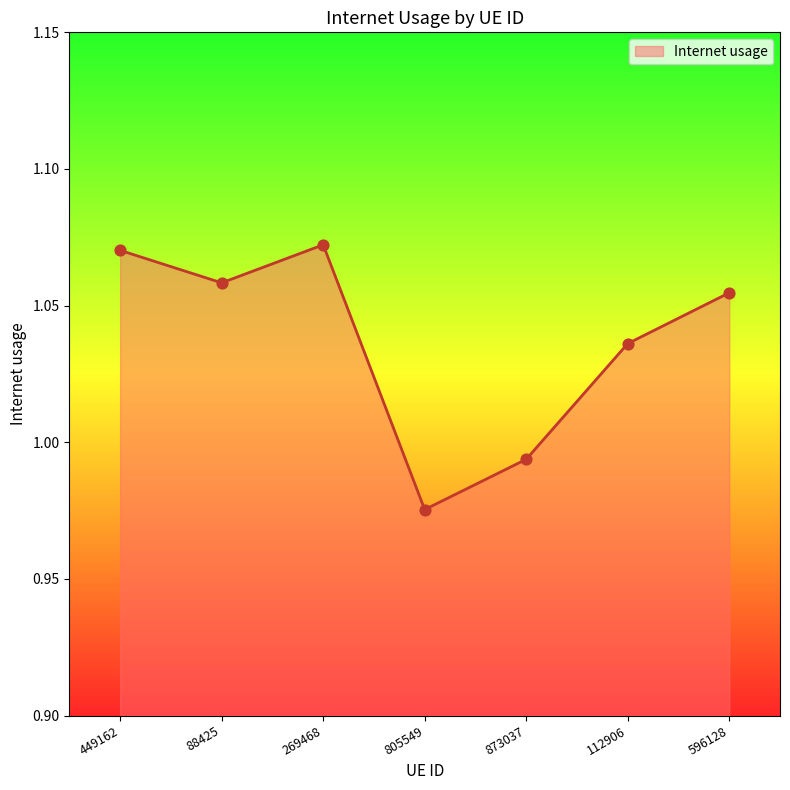

Which has a higher value, 596128 or 269468?

269468